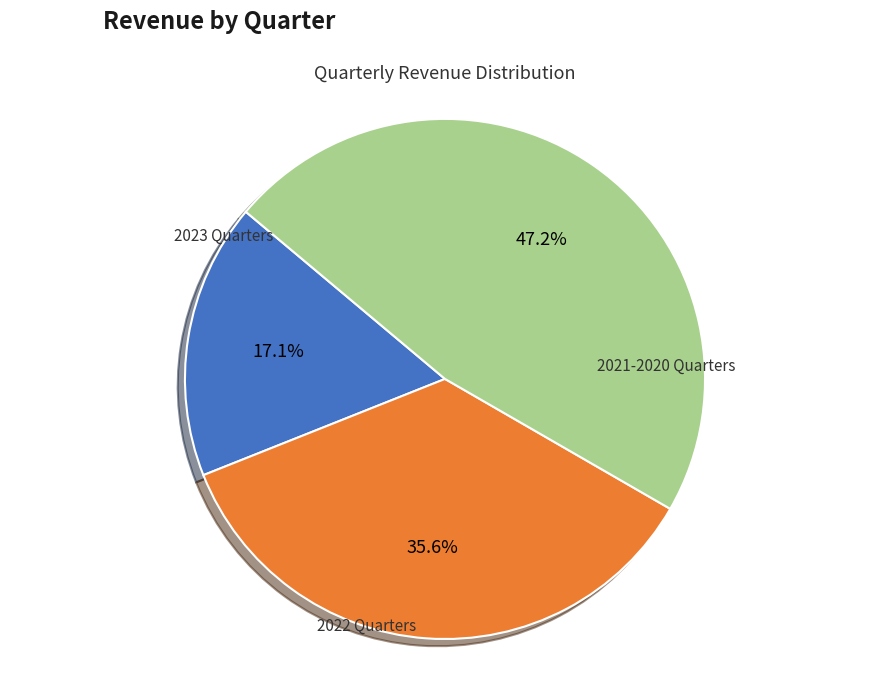

Is there any slice that represents more than half of the pie?

No